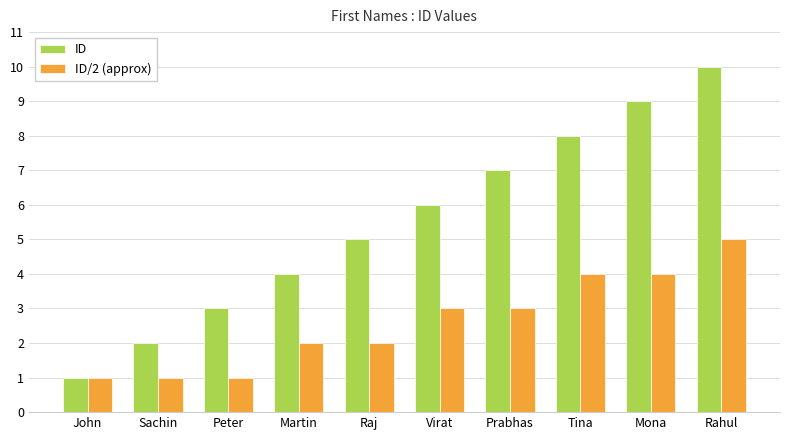

Which category has the highest value in the ID series?

Rahul